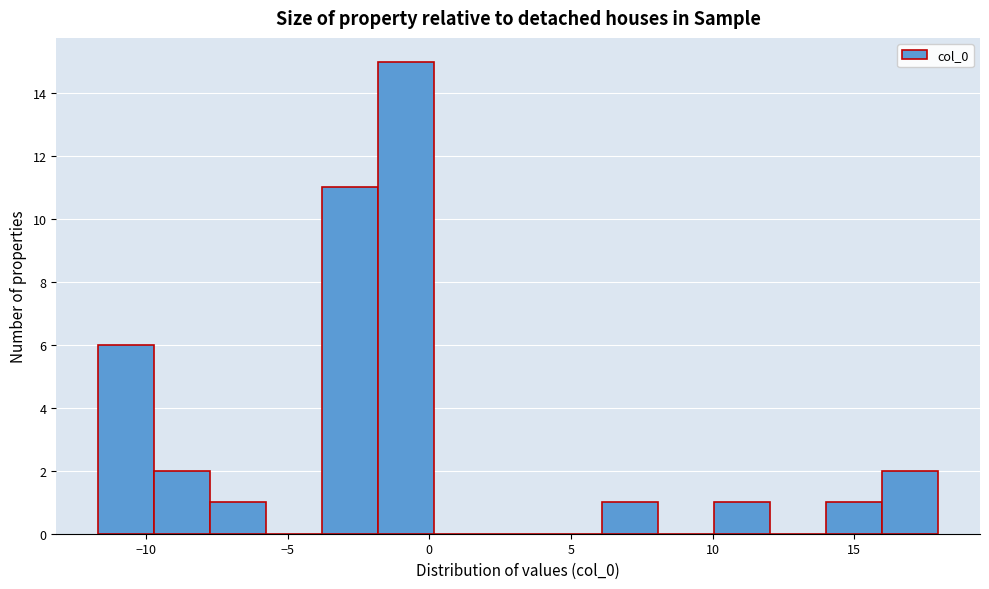

Read against the x-axis, roughly where is the centre of the tallest bar?

-1.0